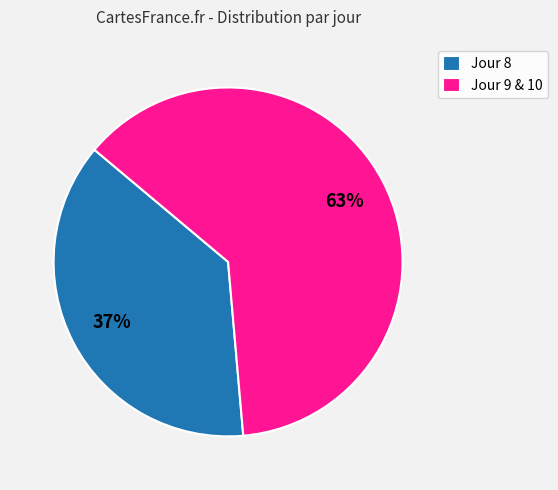

The Jour 9 & 10 slice represents 63% of the pie. True or false?

True